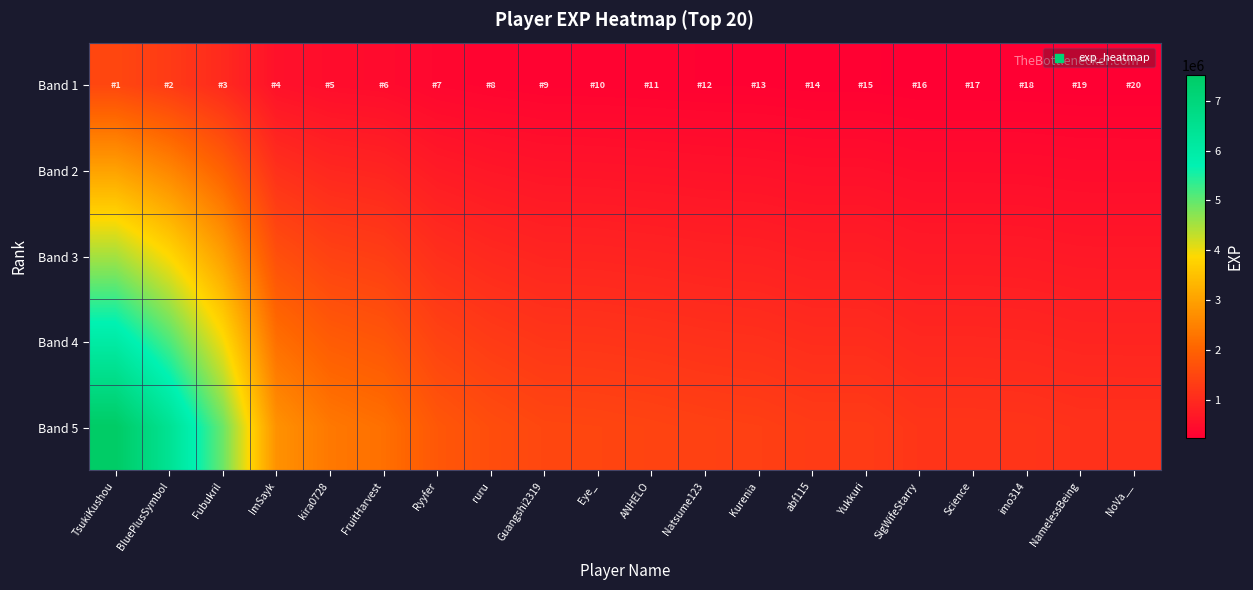

How many categories are shown in the chart?

20